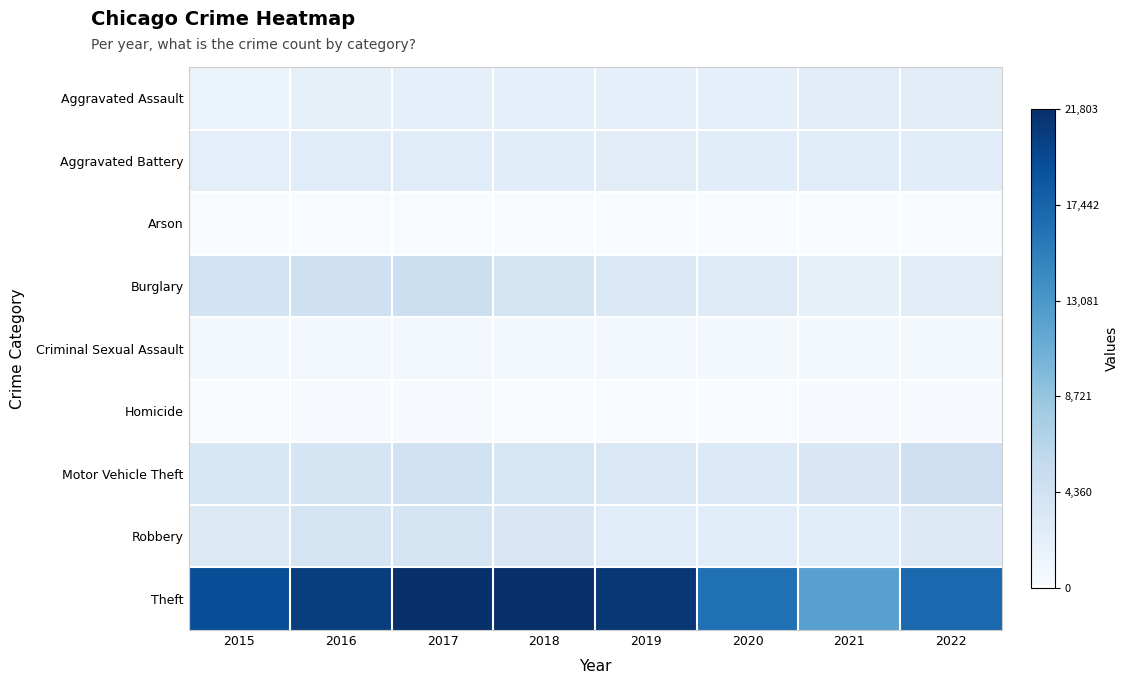

Reading left to right, list all the values displayed in this chart.

Aggravated Assault: 2015=1525	2016=1940	2017=2029	2018=2090	2019=2084	2020=1979	2021=2377	2022=2331
Aggravated Battery: 2015=2305	2016=2644	2017=2638	2018=2455	2019=2570	2020=2451	2021=2578	2022=2484
Arson: 2015=142	2016=187	2017=169	2018=114	2019=128	2020=127	2021=183	2022=137
Burglary: 2015=4103	2016=4656	2017=4794	2018=3964	2019=3302	2020=2784	2021=1941	2022=2558
Criminal Sexual Assault: 2015=631	2016=666	2017=740	2018=681	2019=685	2020=570	2021=570	2022=609
Homicide: 2015=140	2016=234	2017=226	2018=192	2019=169	2020=196	2021=226	2022=222
Motor Vehicle Theft: 2015=3461	2016=3819	2017=4184	2018=3595	2019=3300	2020=3019	2021=3388	2022=4687
Robbery: 2015=2944	2016=3854	2017=4011	2018=3414	2019=2600	2020=2588	2021=2462	2022=2863
Theft: 2015=19325	2016=20620	2017=21769	2018=21803	2019=21202	2020=16459	2021=12163	2022=17052